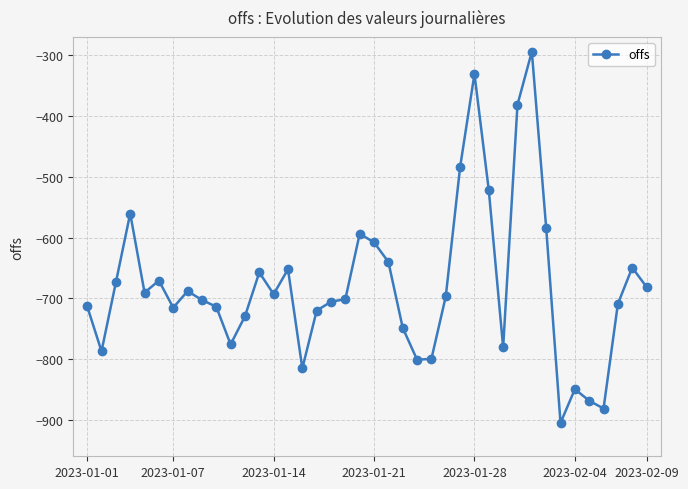

What is the smallest value displayed?

-905.1